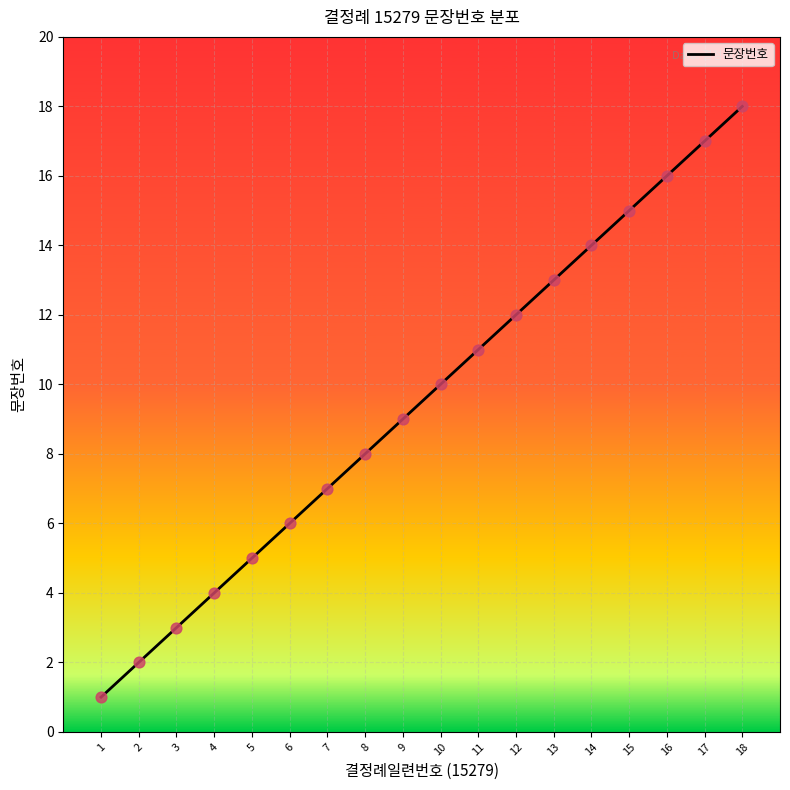

What is the ratio of the value at 10 to the value at 15?

0.7